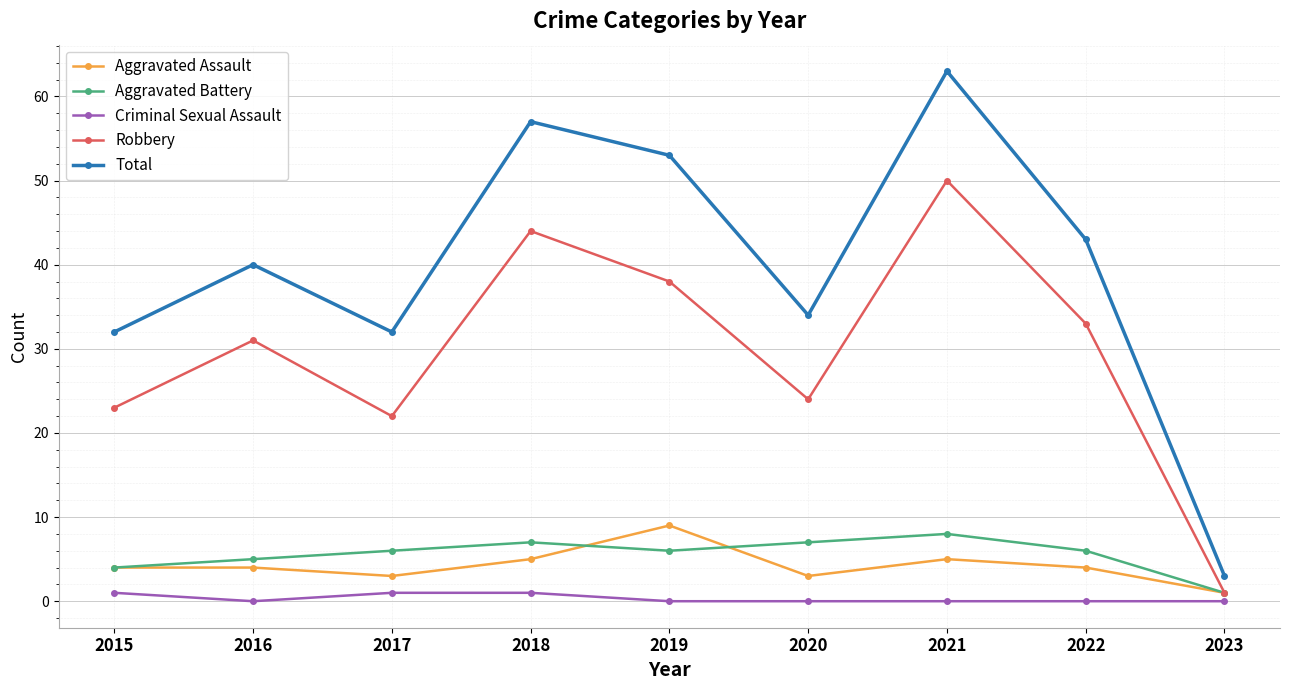

Which category has the highest value in the Aggravated Battery series?

2021